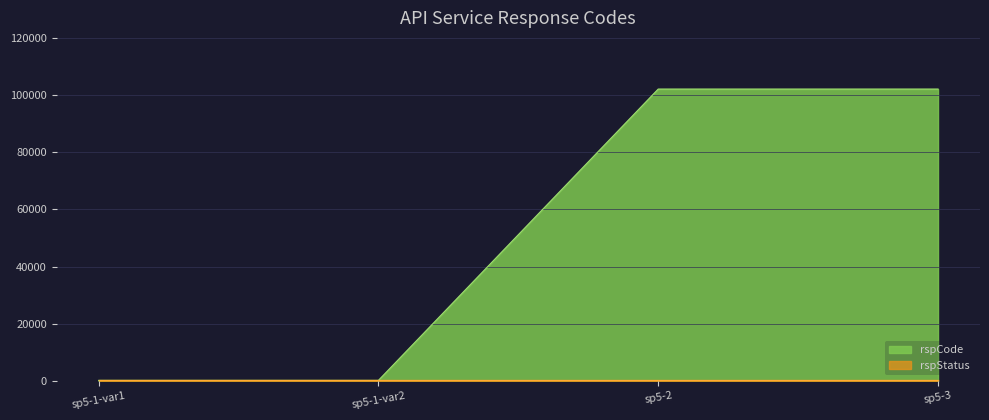

What is the maximum value shown in the chart?

102101